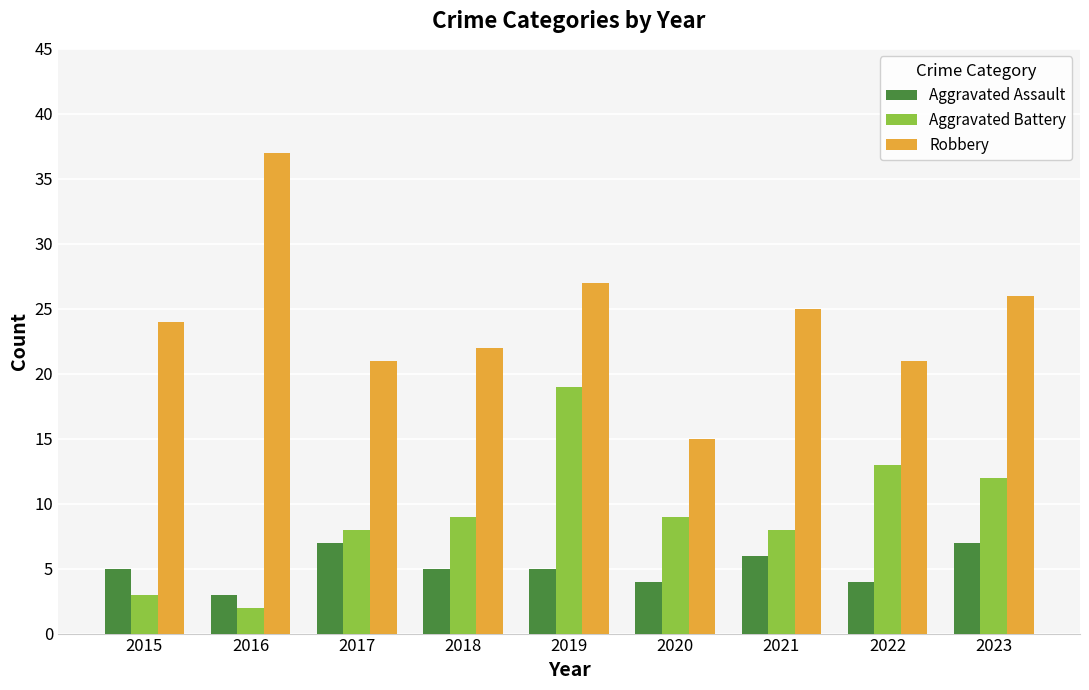

What is the maximum value shown in the chart?

37